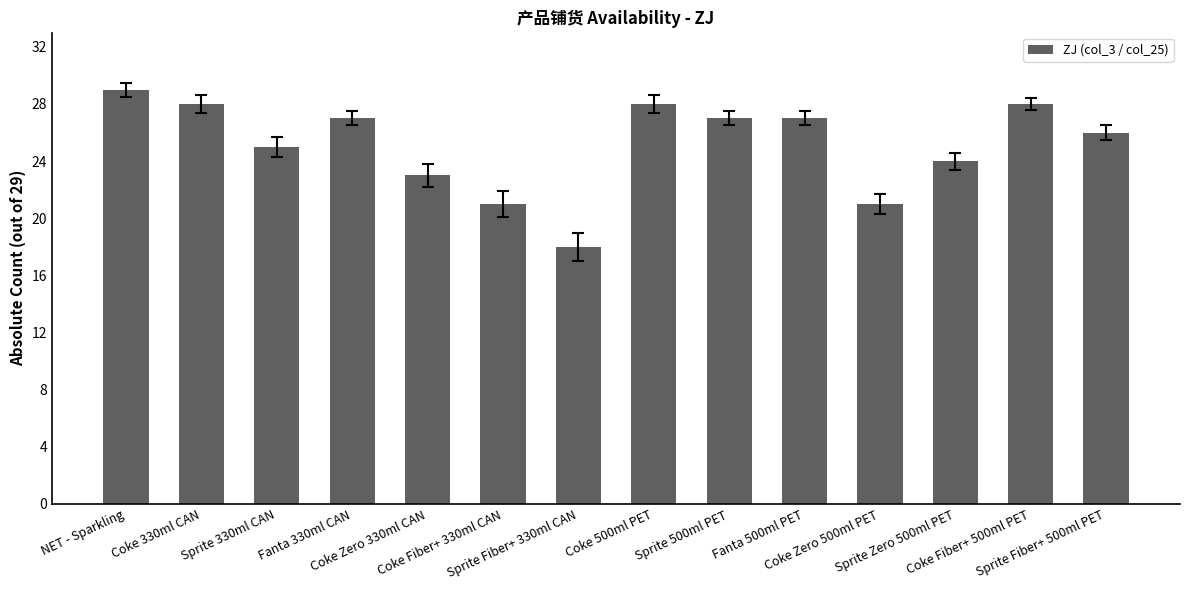

How many categories are shown in the chart?

14